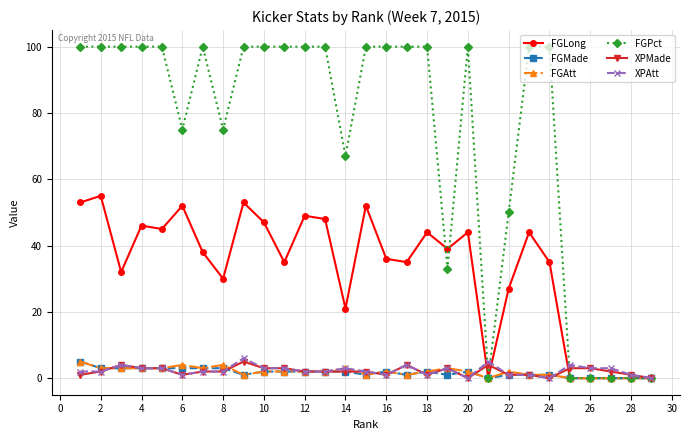

What is the average value of the XPMade series?

2